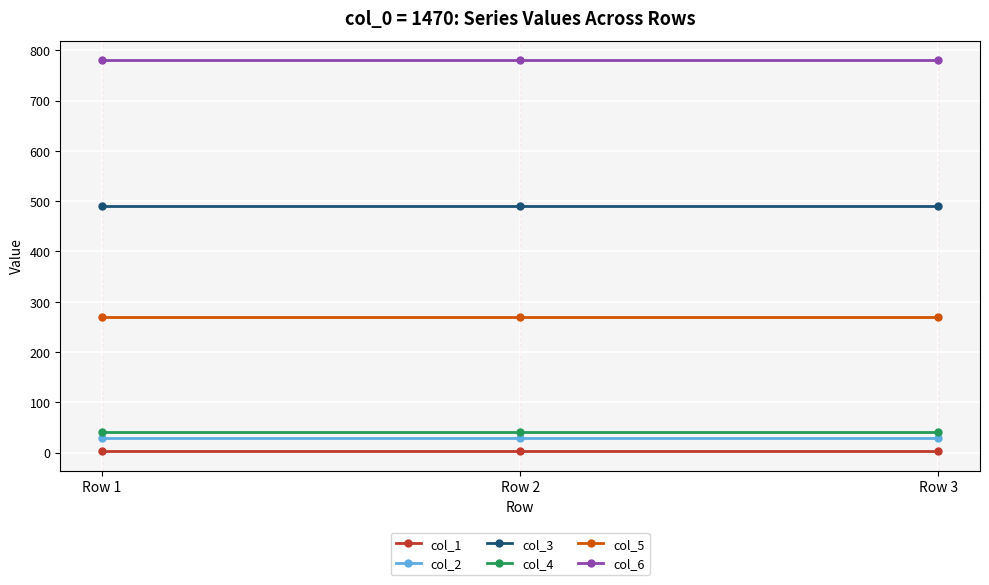

What is the value of the col_3 point at the 3rd from the left?

490